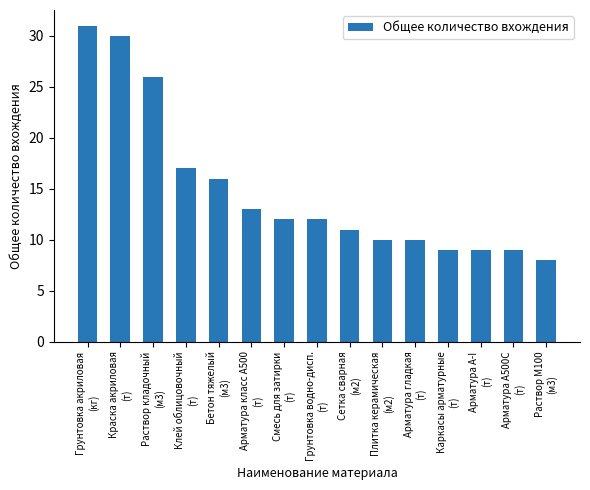

Is it true that the value at Смесь для затирки
(т) is 7?

False